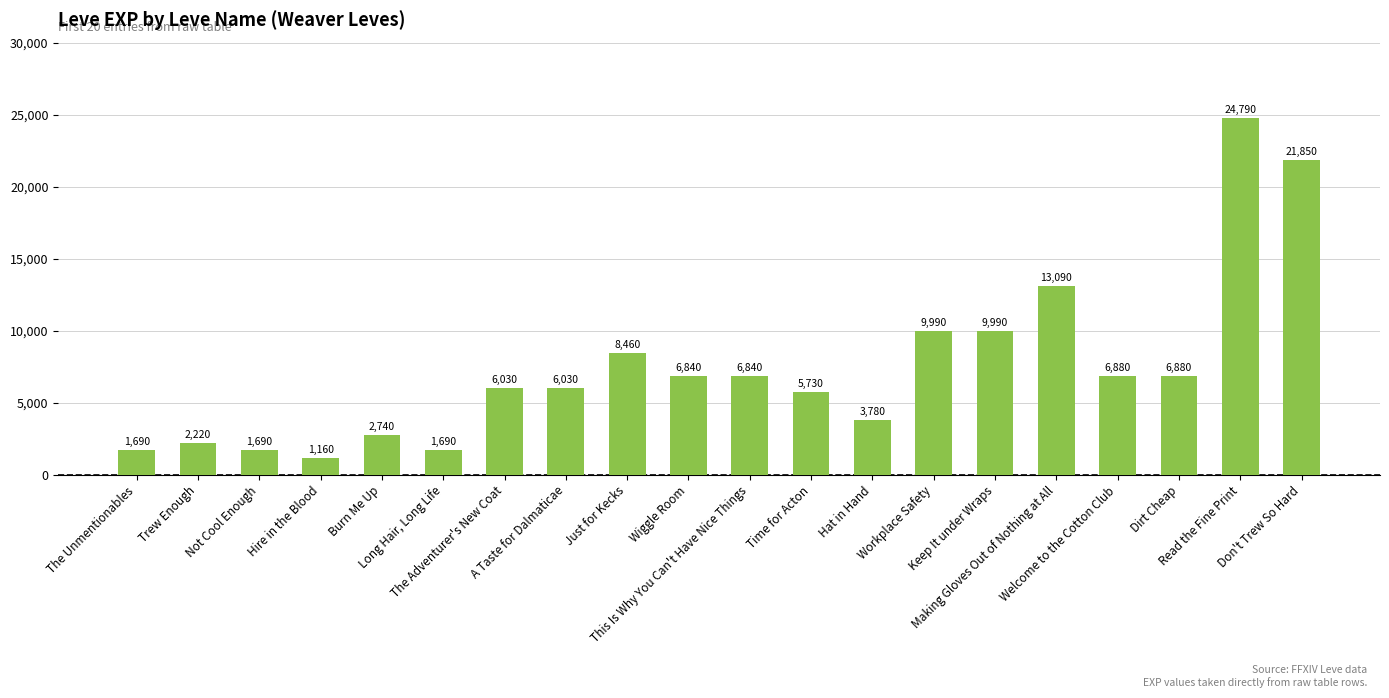

What is the difference between the values at Hat in Hand and Trew Enough?

1560